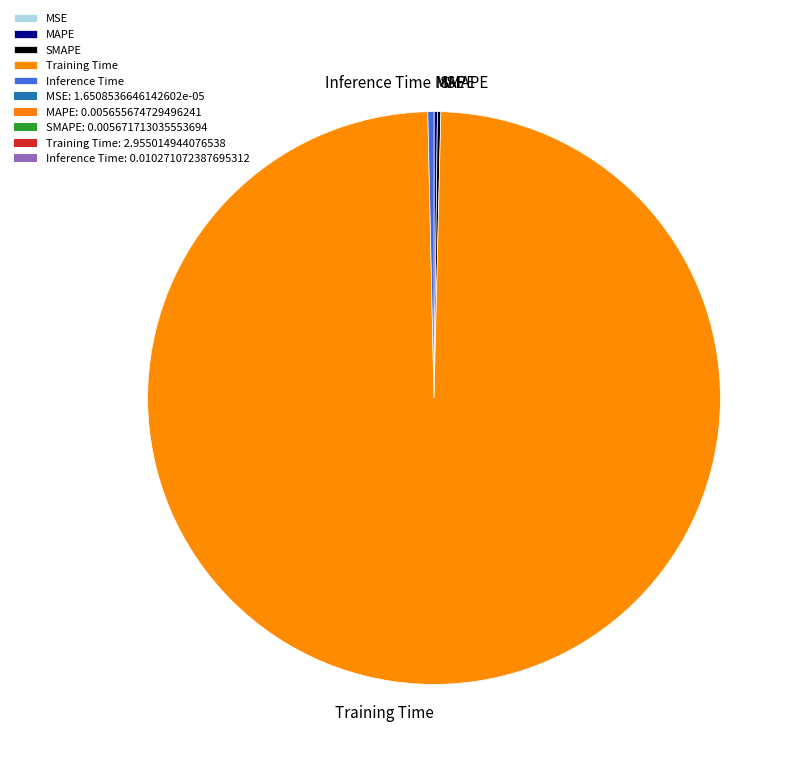

Combined, do Training Time and Inference Time account for over 50%?

Yes